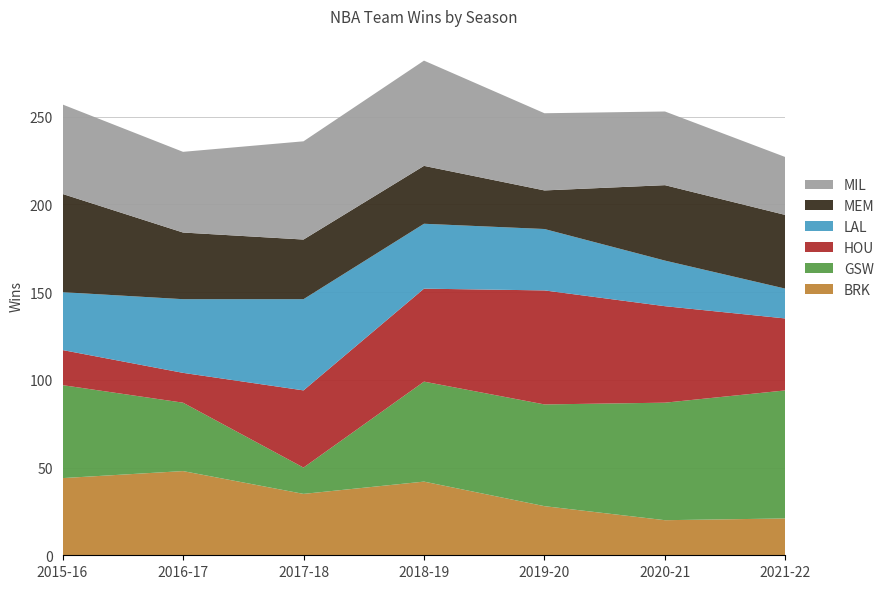

Reading left to right, transcribe all the data shown in this chart.

BRK: 44	48	35	42	28	20	21
GSW: 53	39	15	57	58	67	73
HOU: 20	17	44	53	65	55	41
LAL: 33	42	52	37	35	26	17
MEM: 56	38	34	33	22	43	42
MIL: 51	46	56	60	44	42	33